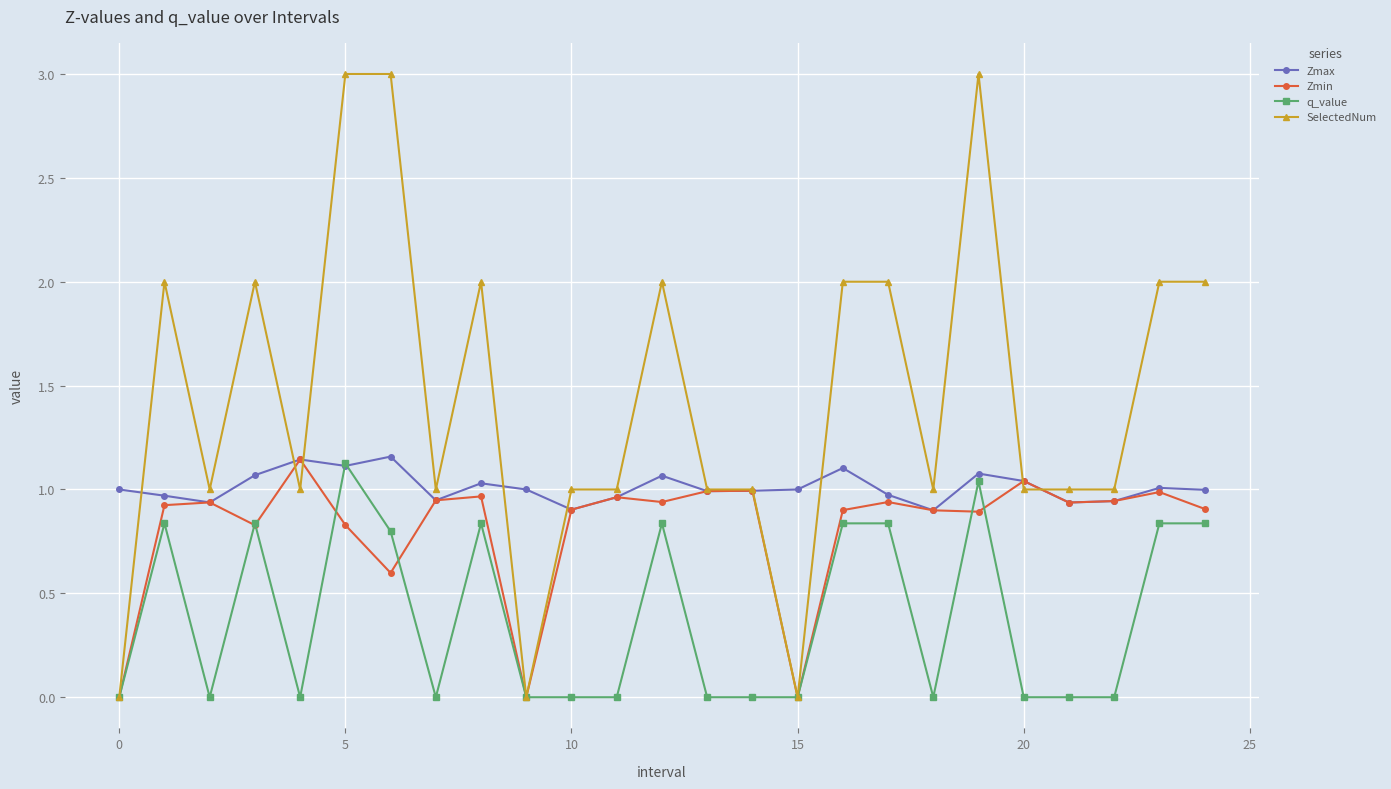

True or false: Zmin has more than 1 points higher than both neighbors.

True